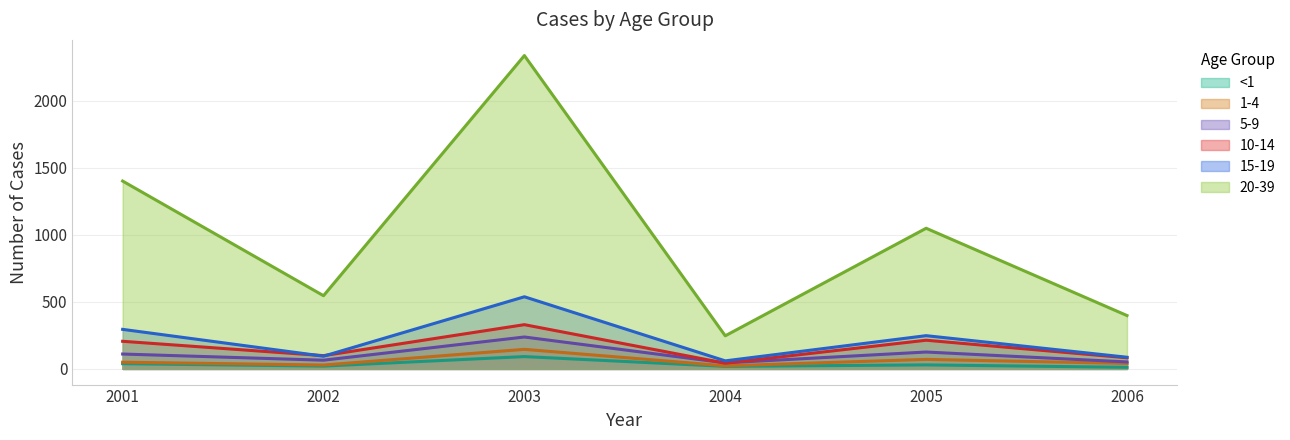

How many lines are shown in the chart?

6